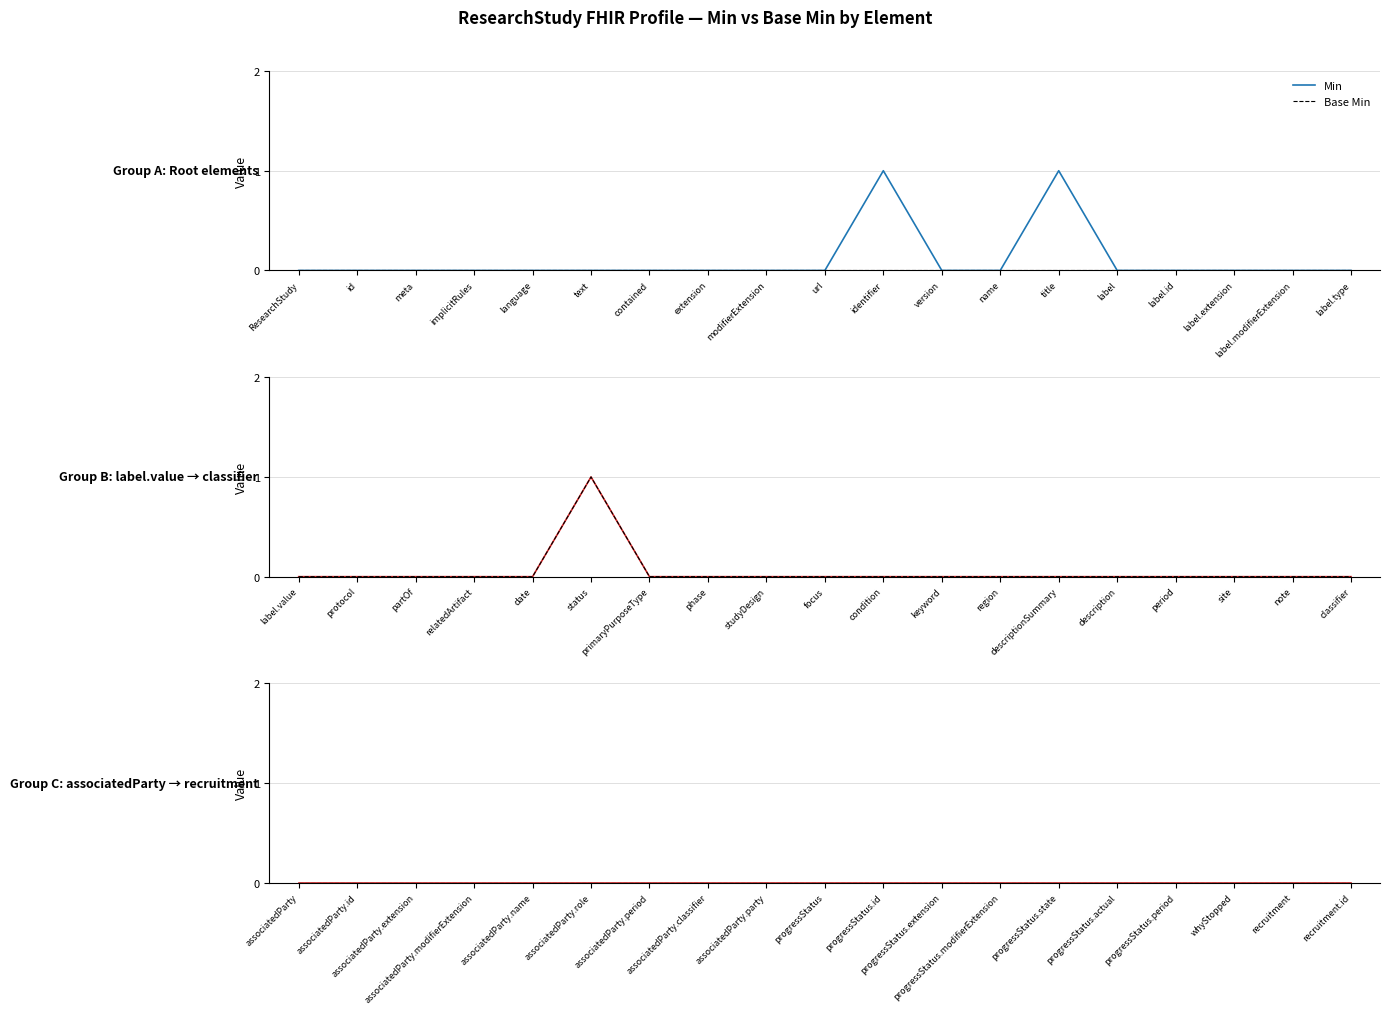

Which series changed the most between 8 and 31?

Min